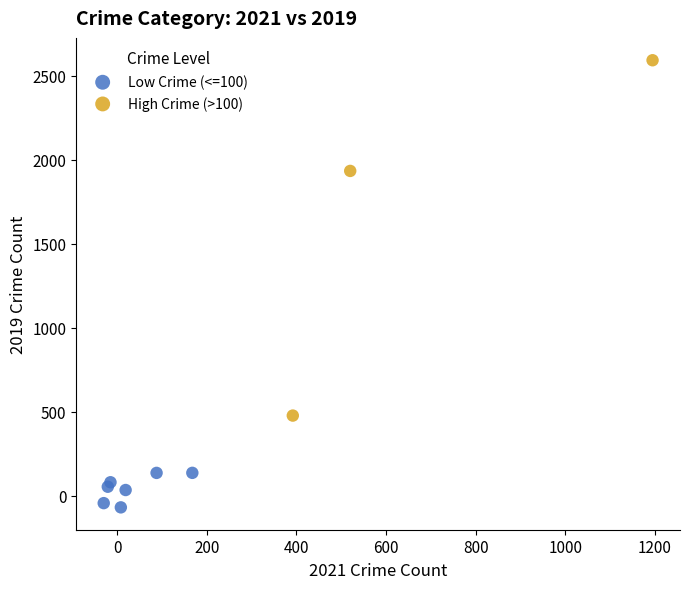

Which series reaches the maximum Y coordinate?

High Crime (>100)